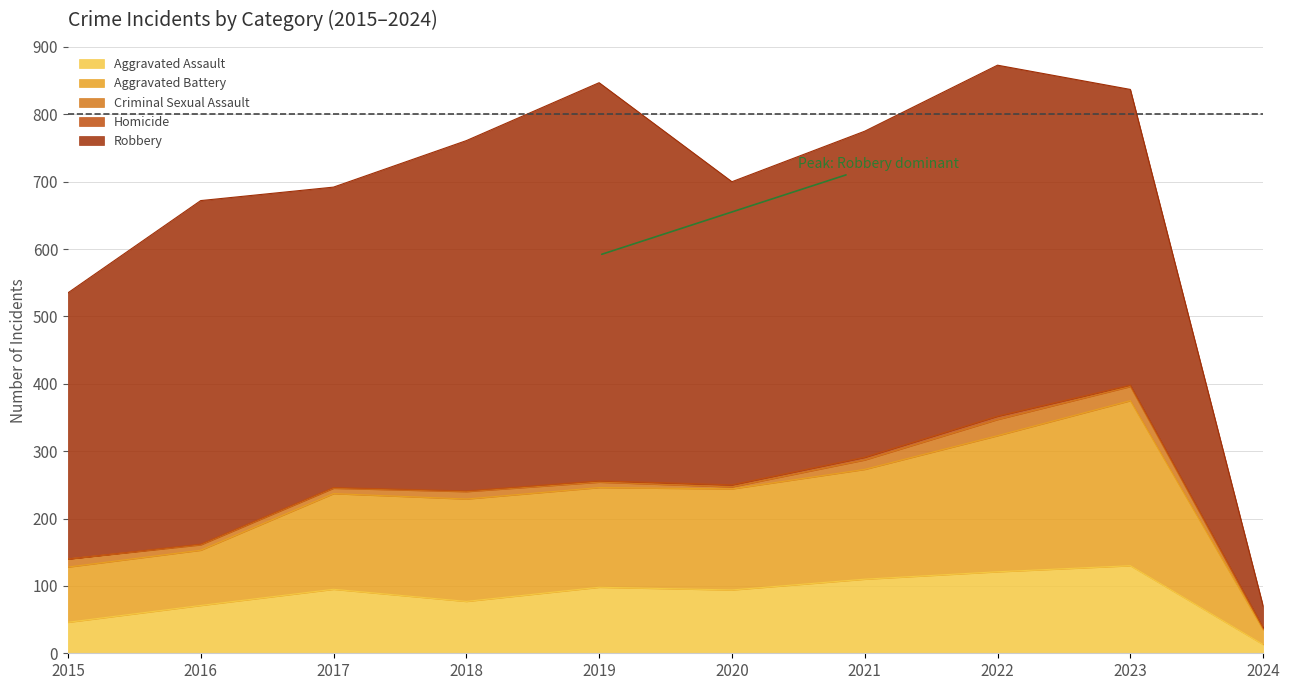

Is it true that Aggravated Battery equals 163 at 2021?

True